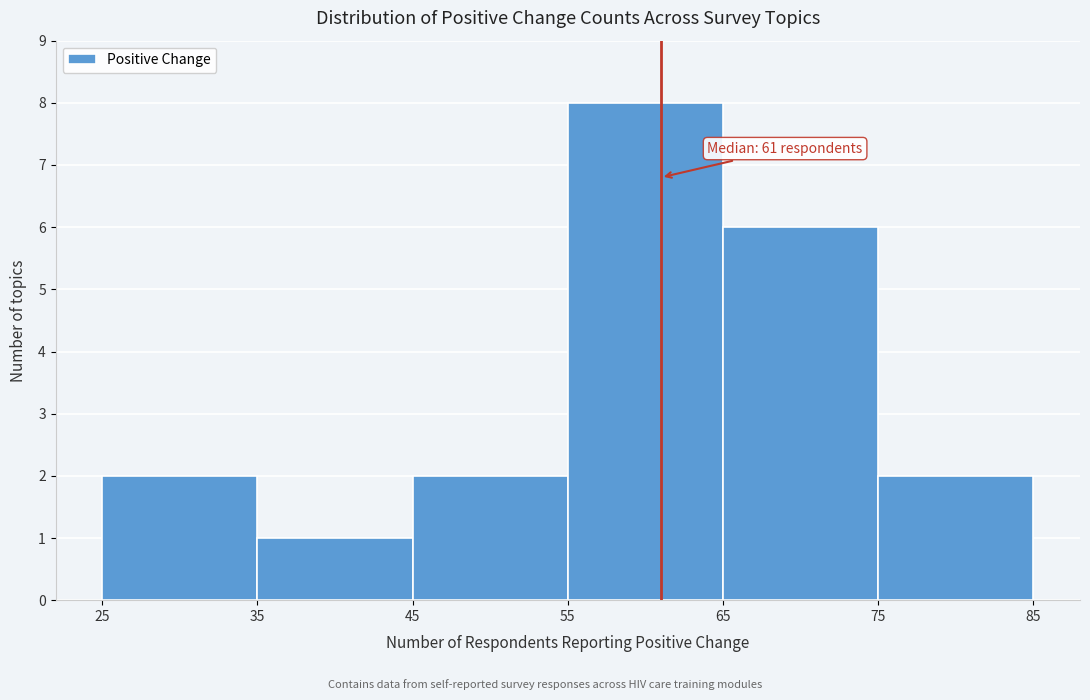

Over which range of the x-axis is the bar tallest?

55 to 65